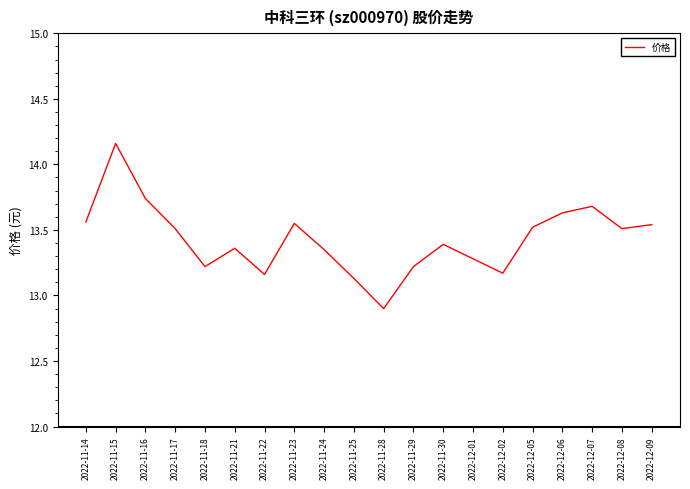

The value at 2022-11-28 is 12.9. True or false?

True